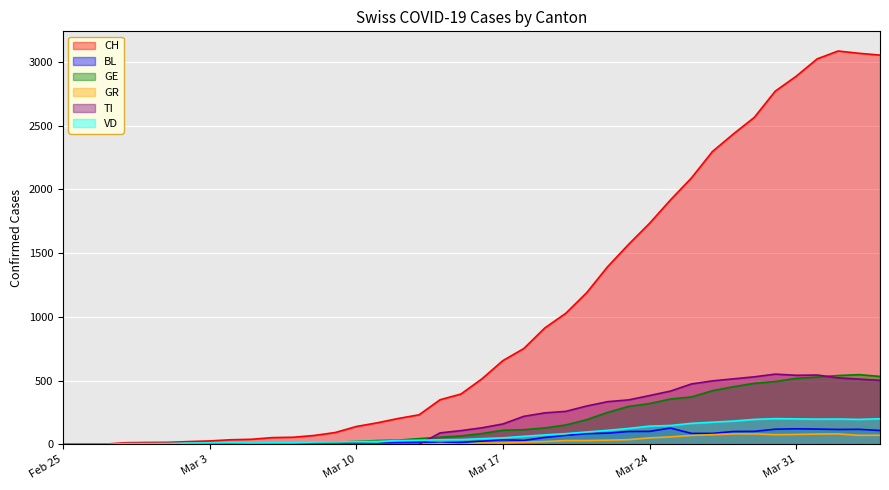

Is it true that TI equals -374 at Feb 25?

False